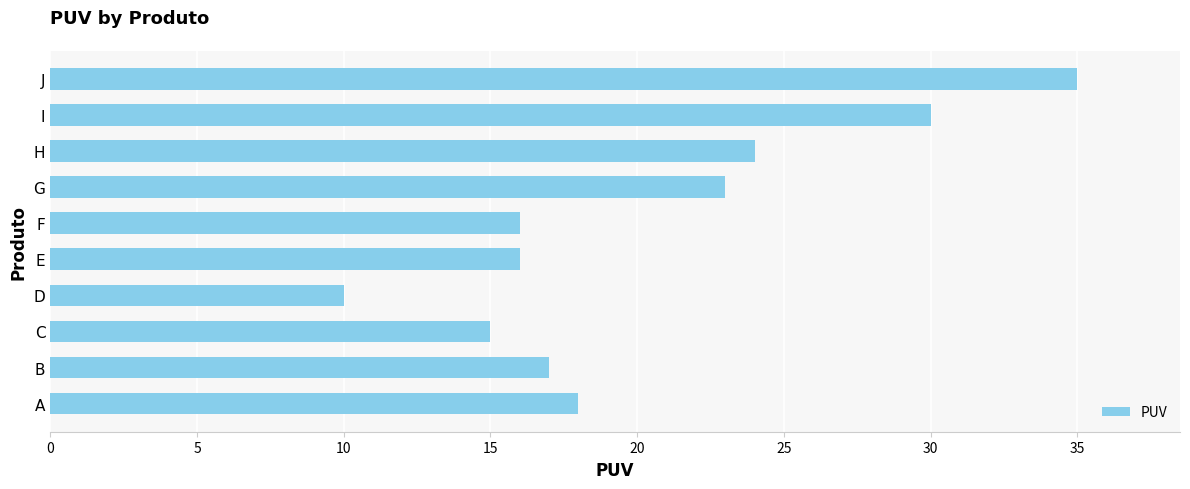

At which label is the value closest to 22?

G